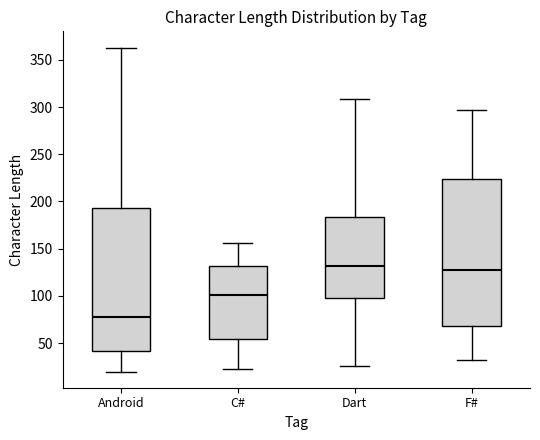

Where does the median line of the box for Android sit on the y-axis? The values are not printed on the chart, so give them approximately, as read against the axis.

80